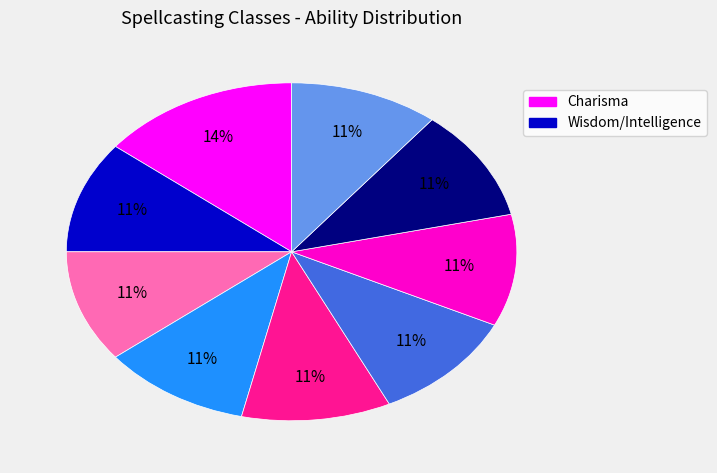

Does any single category account for the majority?

No